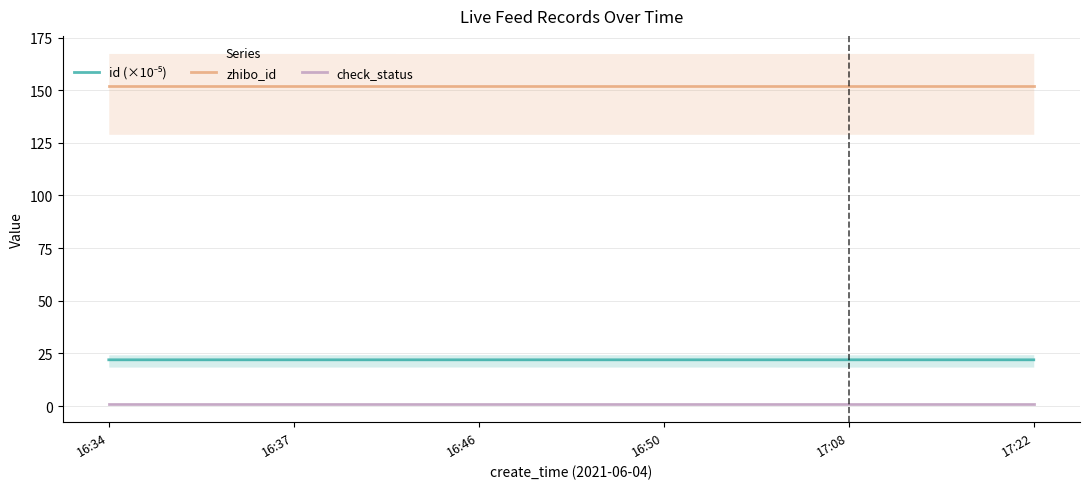

Count the number of categories in the chart.

6